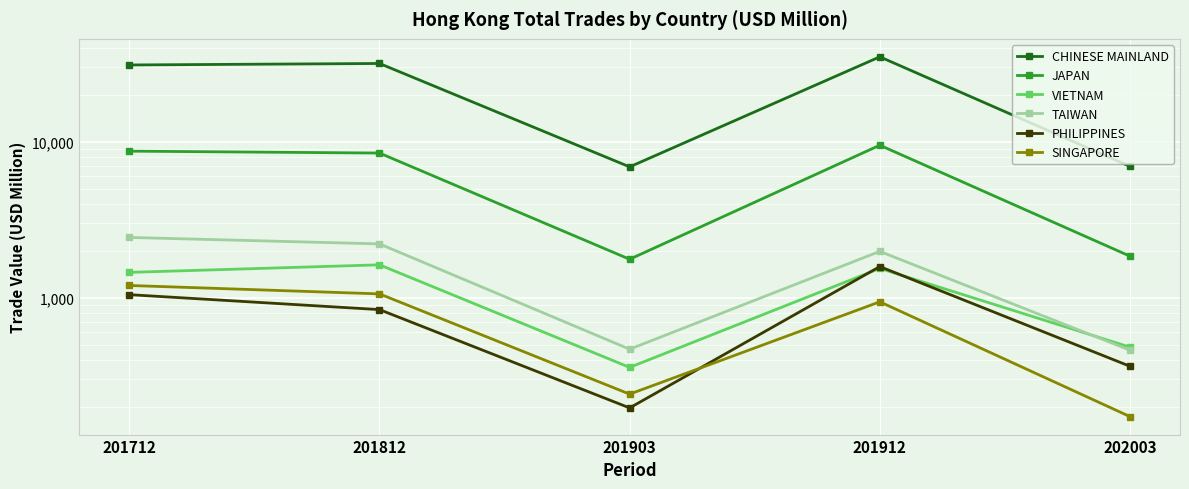

Which has a higher value, 201712 or 201903?

201712